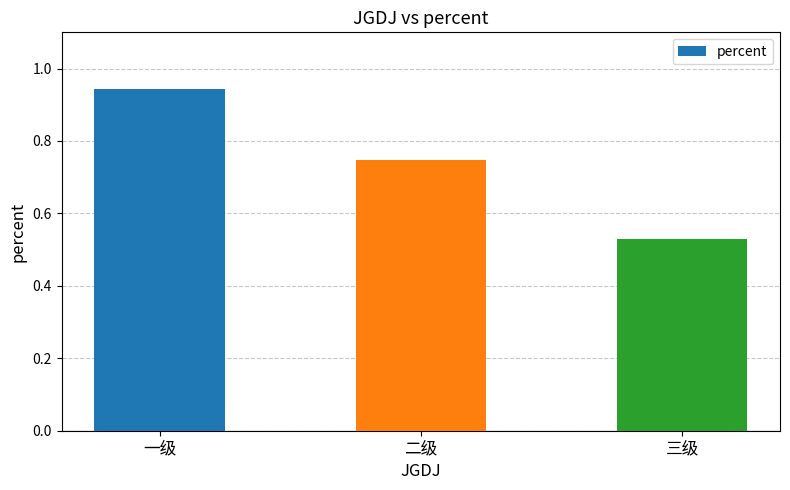

Rank the categories by value from highest to lowest.

一级, 二级, 三级